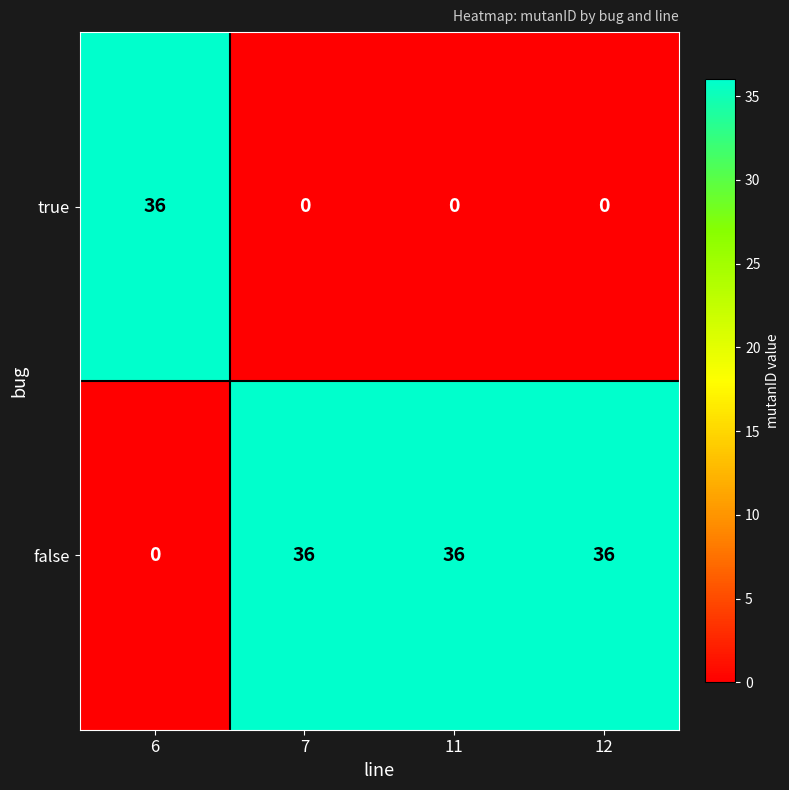

At how many categories does at least one series exceed 24?

4